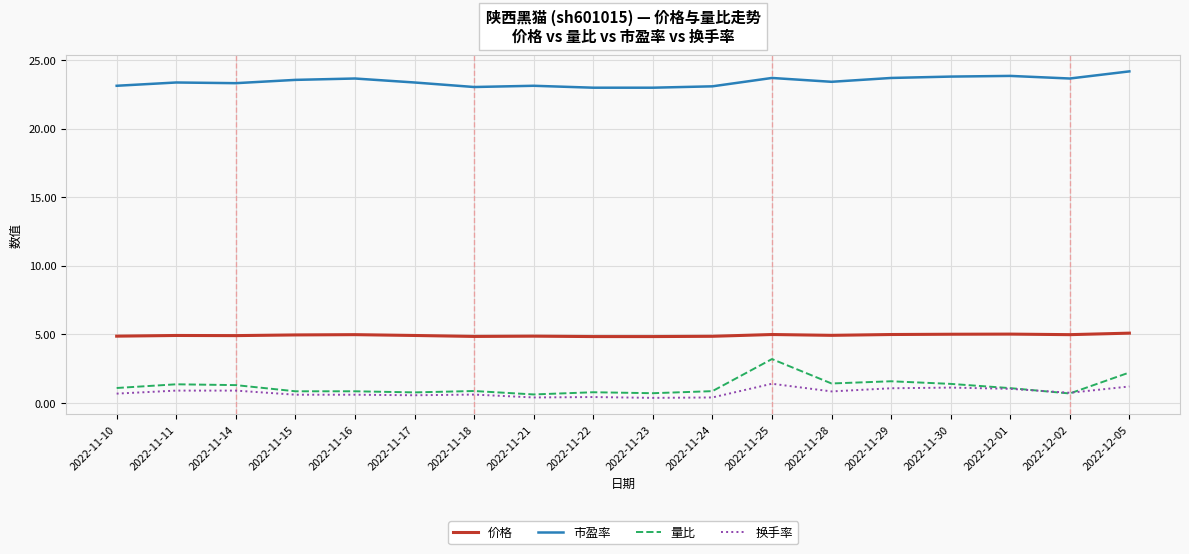

The value of 市盈率 at 2022-11-14 is 23.3. True or false?

True